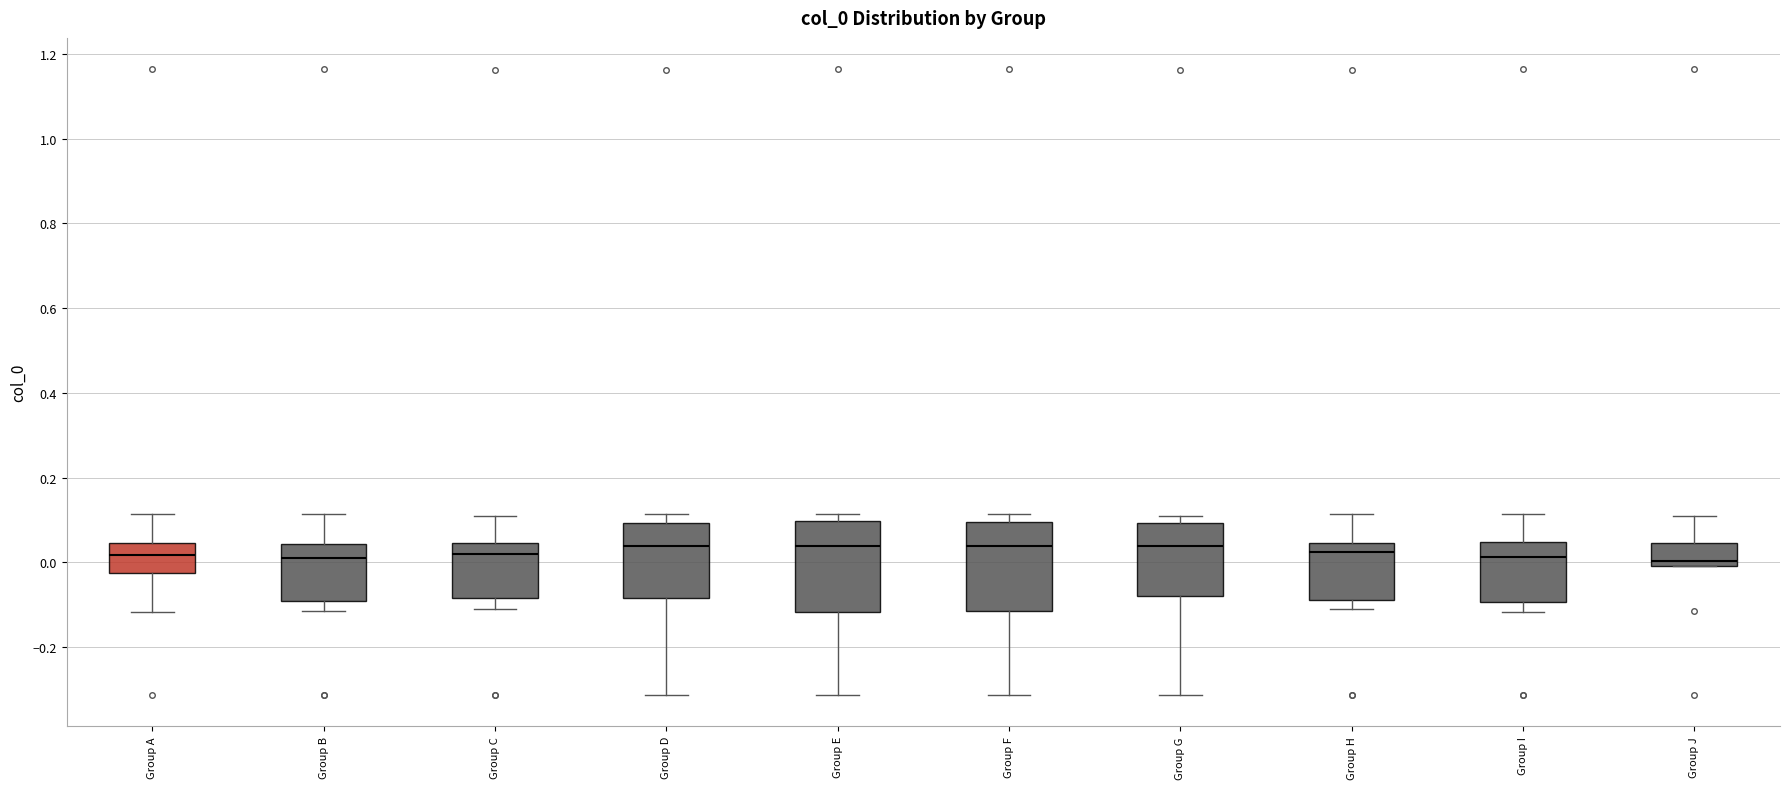

Reading left to right, read every box against the y-axis: the position of its median line, the range the box covers, and the ends of its whiskers. The values are not printed on the chart, so give them approximately, as read against the axis.

Group A: median 0.02, box -0.02 to 0.04, whiskers -0.12 to 0.12
Group B: median 0.02, box -0.10 to 0.04, whiskers -0.12 to 0.12
Group C: median 0.02, box -0.08 to 0.04, whiskers -0.12 to 0.10
Group D: median 0.04, box -0.08 to 0.10, whiskers -0.32 to 0.12
Group E: median 0.04, box -0.12 to 0.10, whiskers -0.32 to 0.12
Group F: median 0.04, box -0.12 to 0.10, whiskers -0.32 to 0.12
Group G: median 0.04, box -0.08 to 0.10, whiskers -0.32 to 0.10 (just above the box's upper edge)
Group H: median 0.02, box -0.10 to 0.04, whiskers -0.10 (just below the box's lower edge) to 0.12
Group I: median 0.02, box -0.10 to 0.04, whiskers -0.12 to 0.12
Group J: median 0.00 (just above the box's lower edge), box 0.00 to 0.04, whiskers 0.00 to 0.10